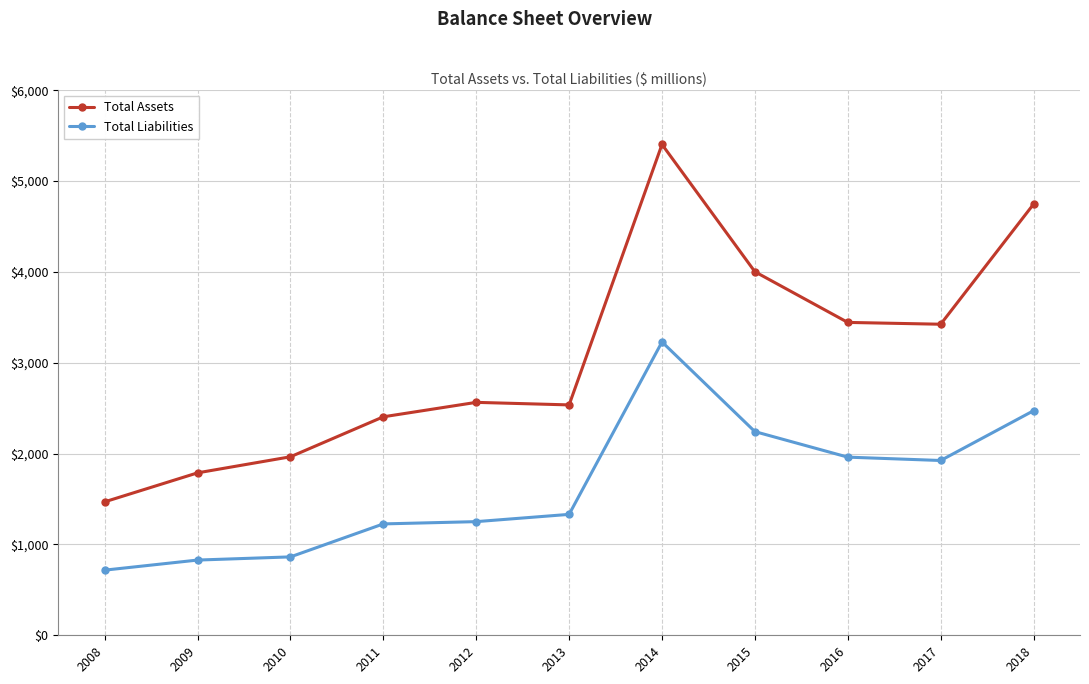

What is the difference between the second highest and second lowest values in the Total Assets series?

2958